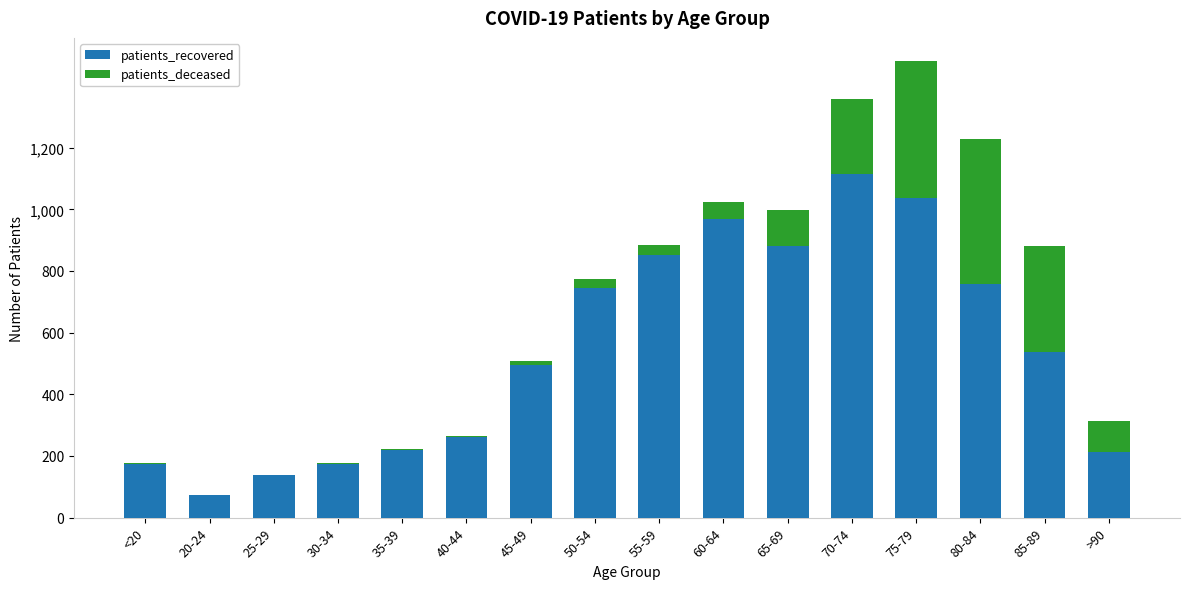

Count the number of data series in this chart.

2